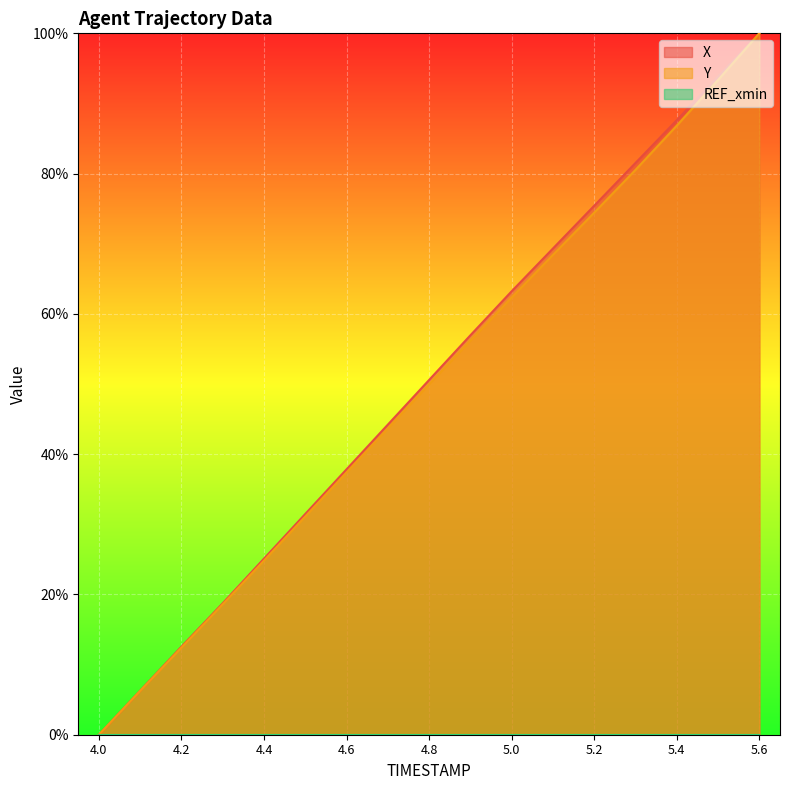

Read the Y value at 5.2.

74.4